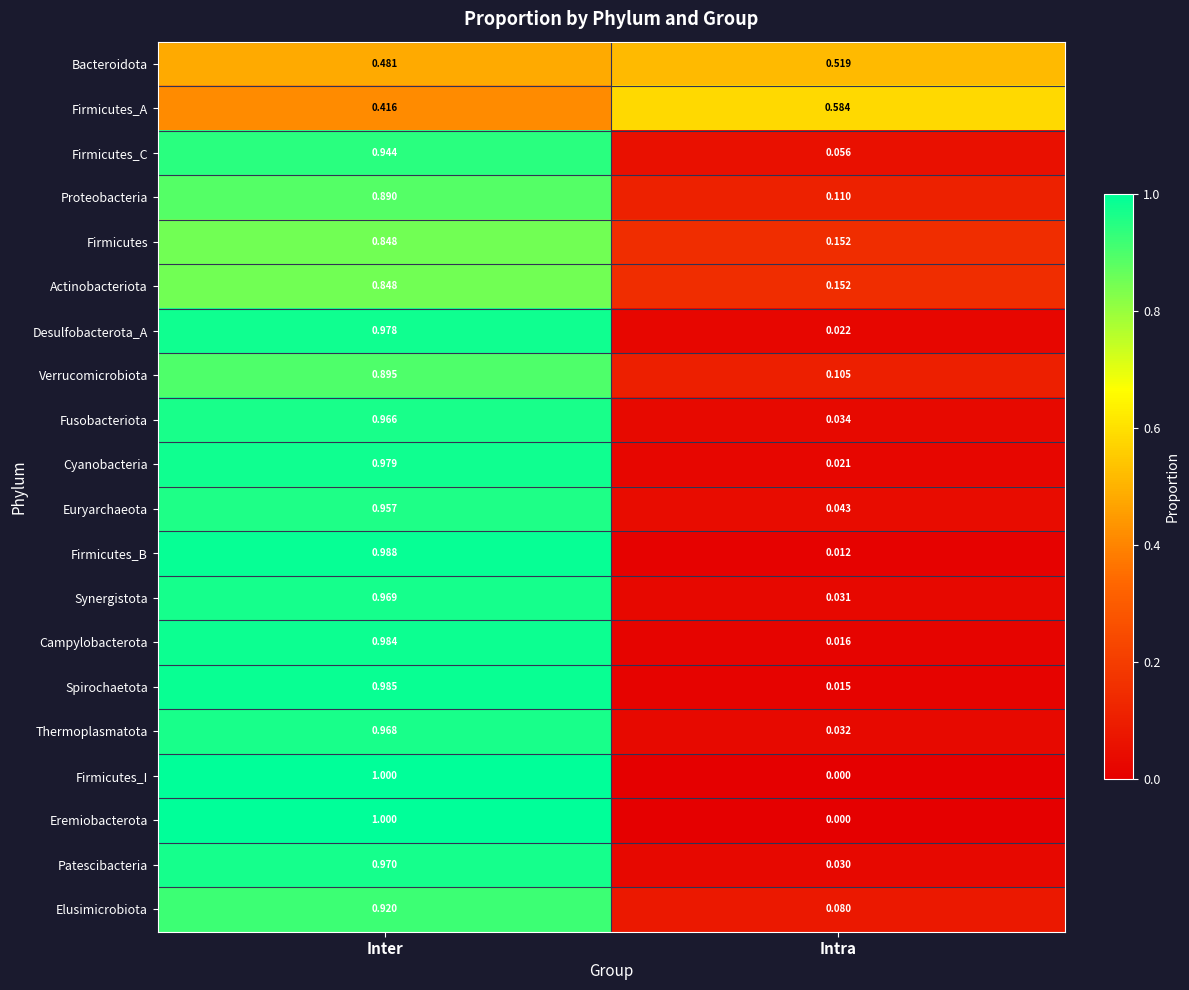

List the labels in order of Synergistota value, largest first.

Inter, Intra